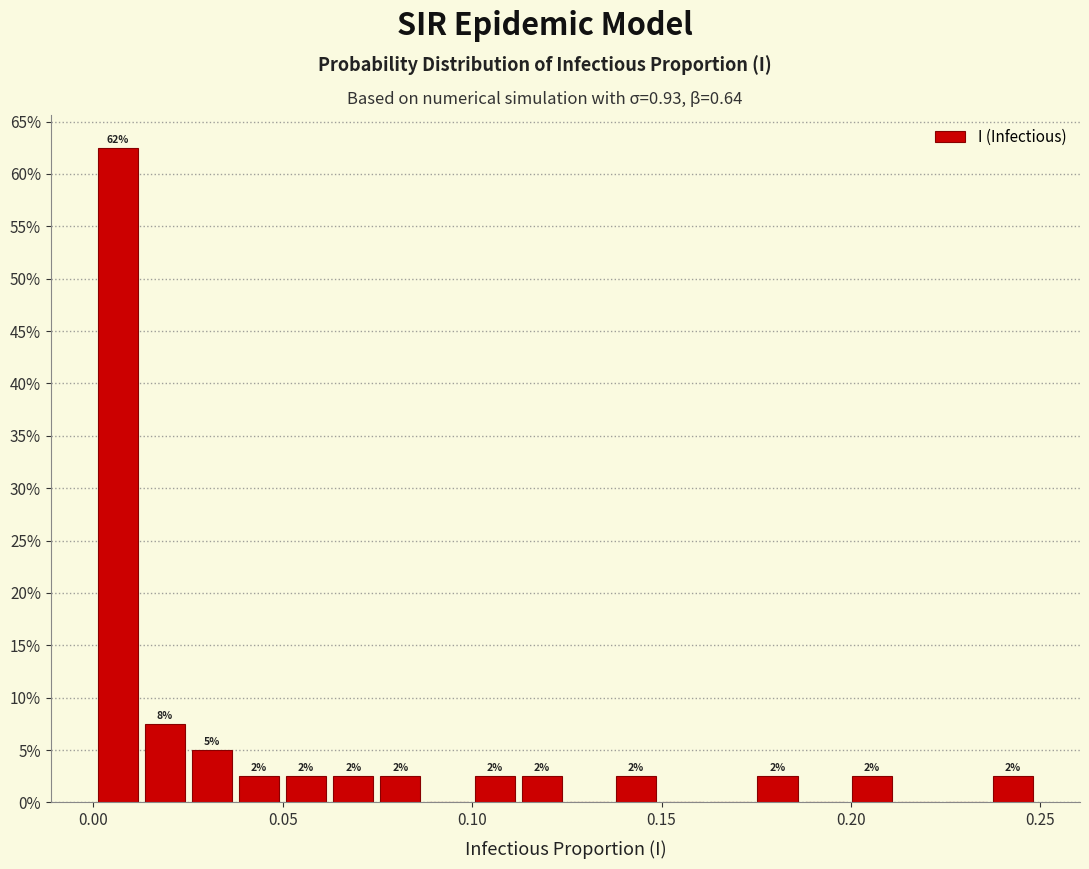

Read against the x-axis, roughly where is the centre of the tallest bar?

0.005